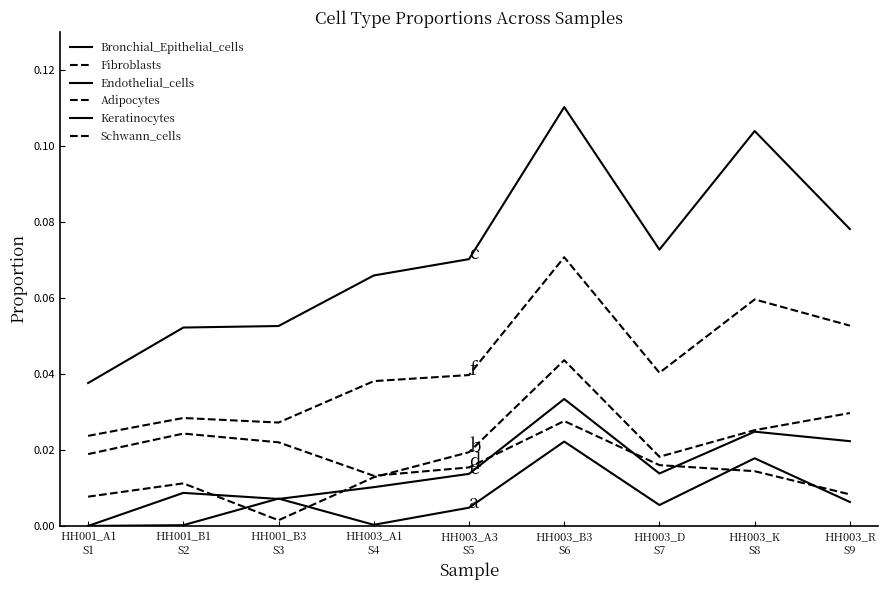

How many lines are shown in the chart?

6